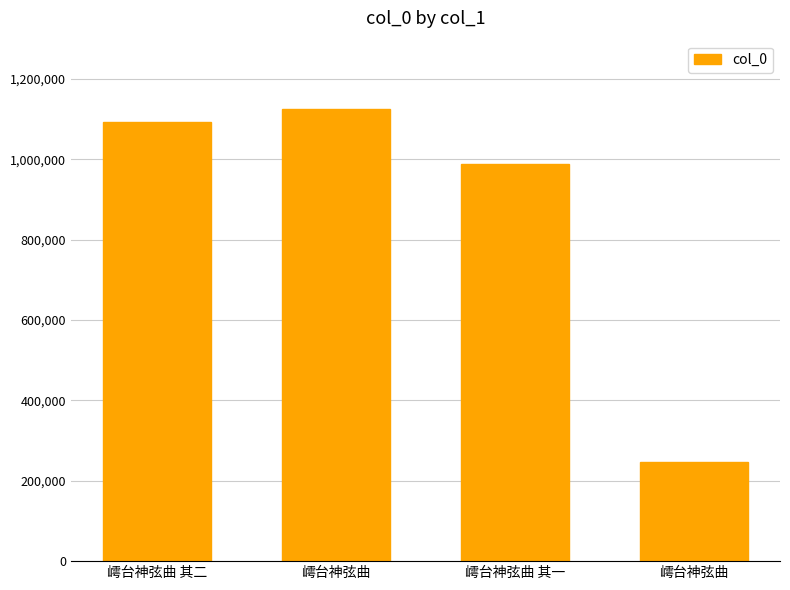

Which has a higher value, 嶀台神弦曲 其一 or 嶀台神弦曲?

嶀台神弦曲